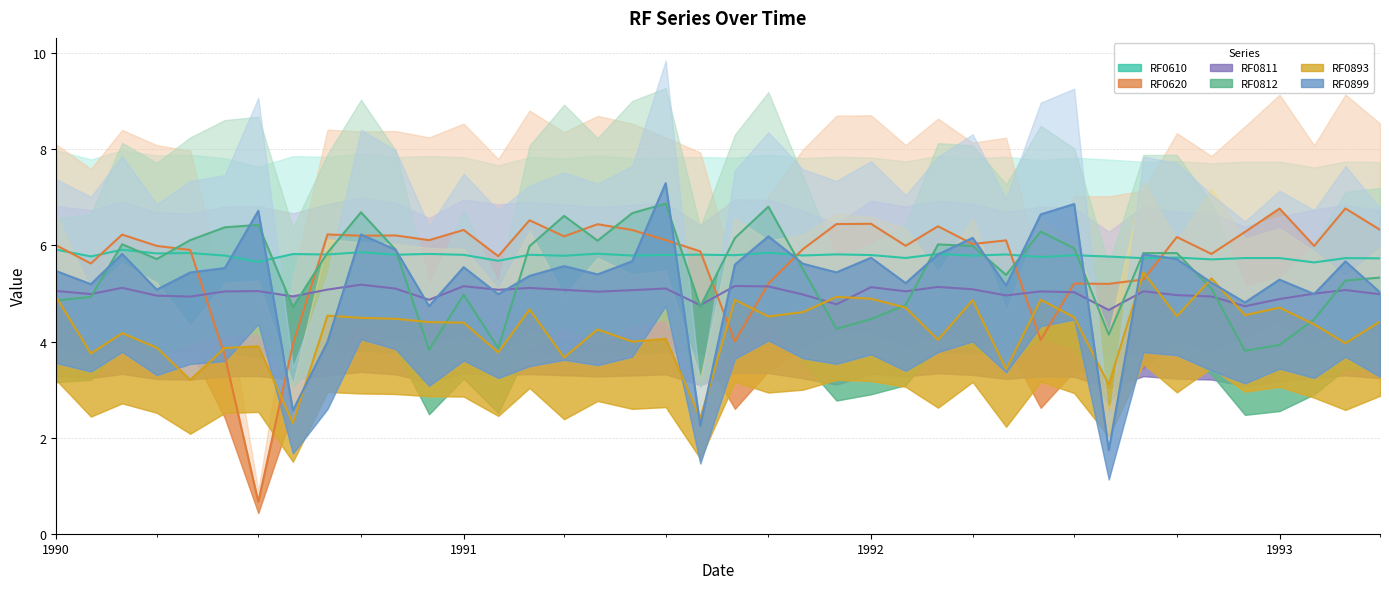

True or false: RF0893 and RF0812 intersect in this chart.

True